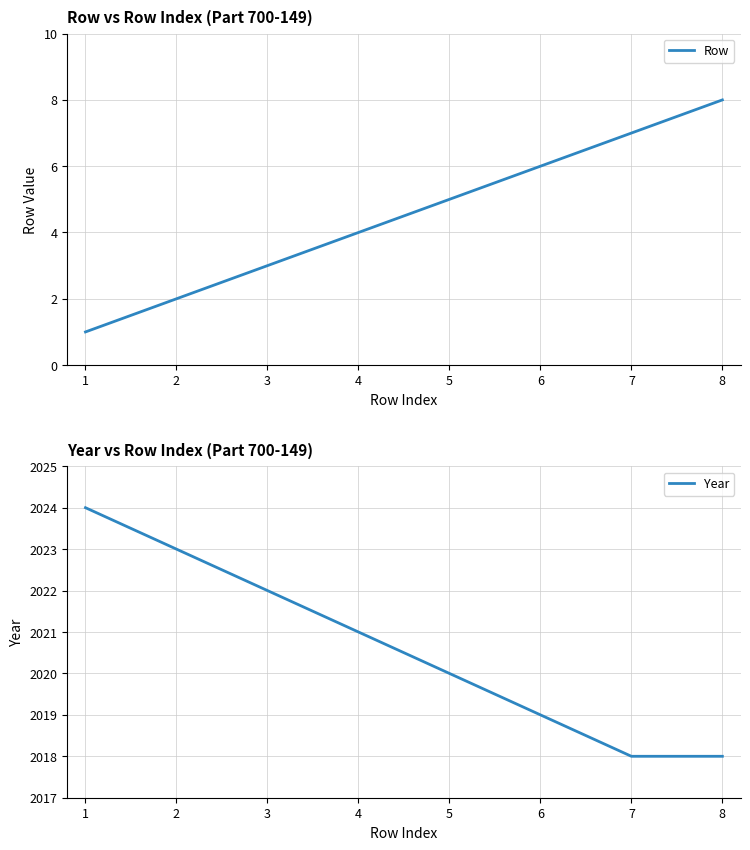

Is it true that Year equals 2023 at 2?

True